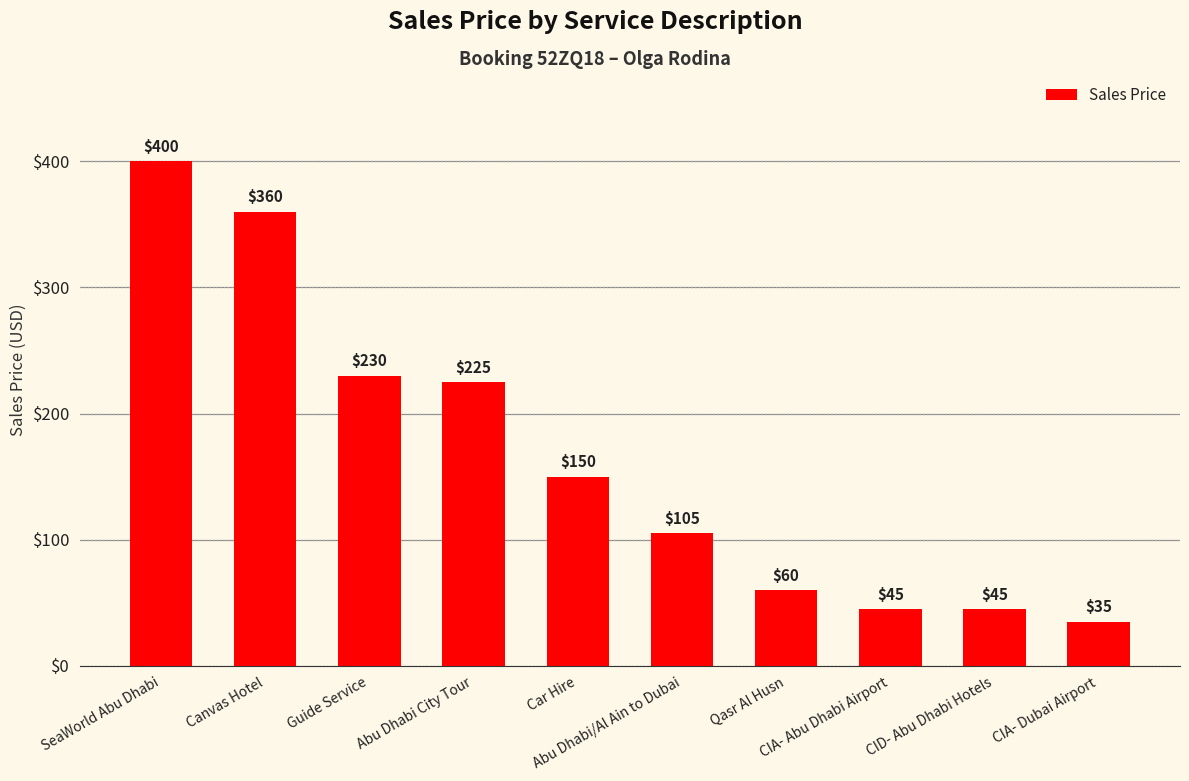

Reading left to right, extract all data points from this chart.

SeaWorld Abu Dhabi=400	Canvas Hotel=360	Guide Service=230	Abu Dhabi City Tour=225	Car Hire=150	Abu Dhabi/Al Ain to Dubai=105	Qasr Al Husn=60	CIA- Abu Dhabi Airport=45	CID- Abu Dhabi Hotels=45	CIA- Dubai Airport=35